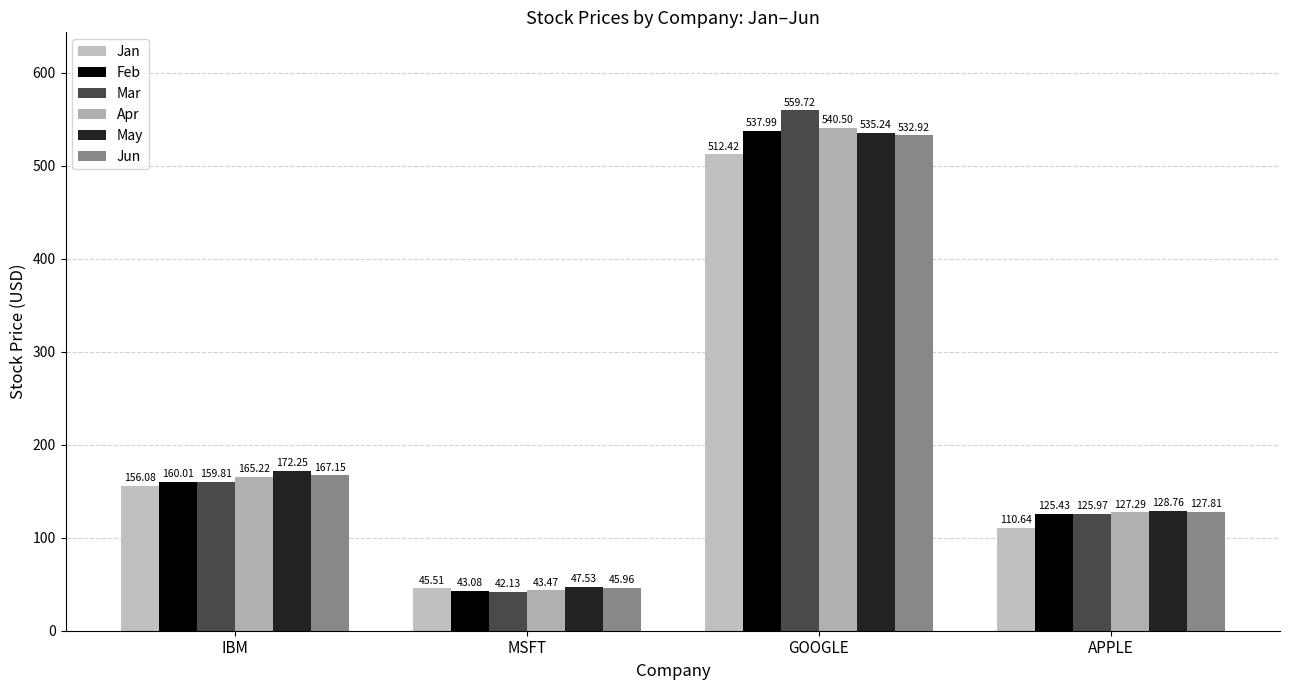

Rank the series by their maximum value, from lowest to highest.

Jan, Jun, May, Feb, Apr, Mar